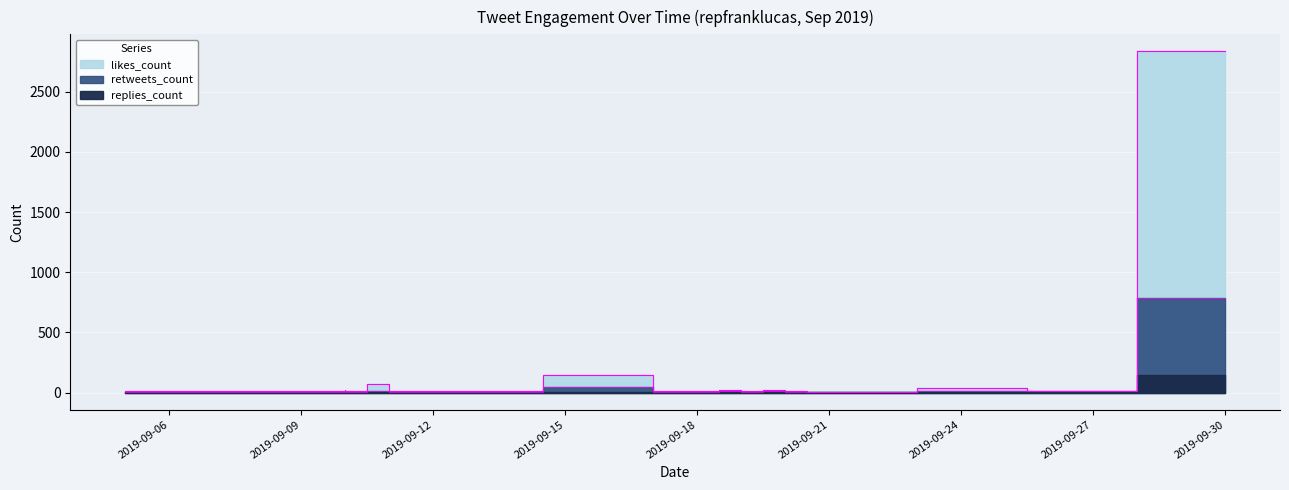

What is the difference between the second highest and minimum values in the likes_count series?

142